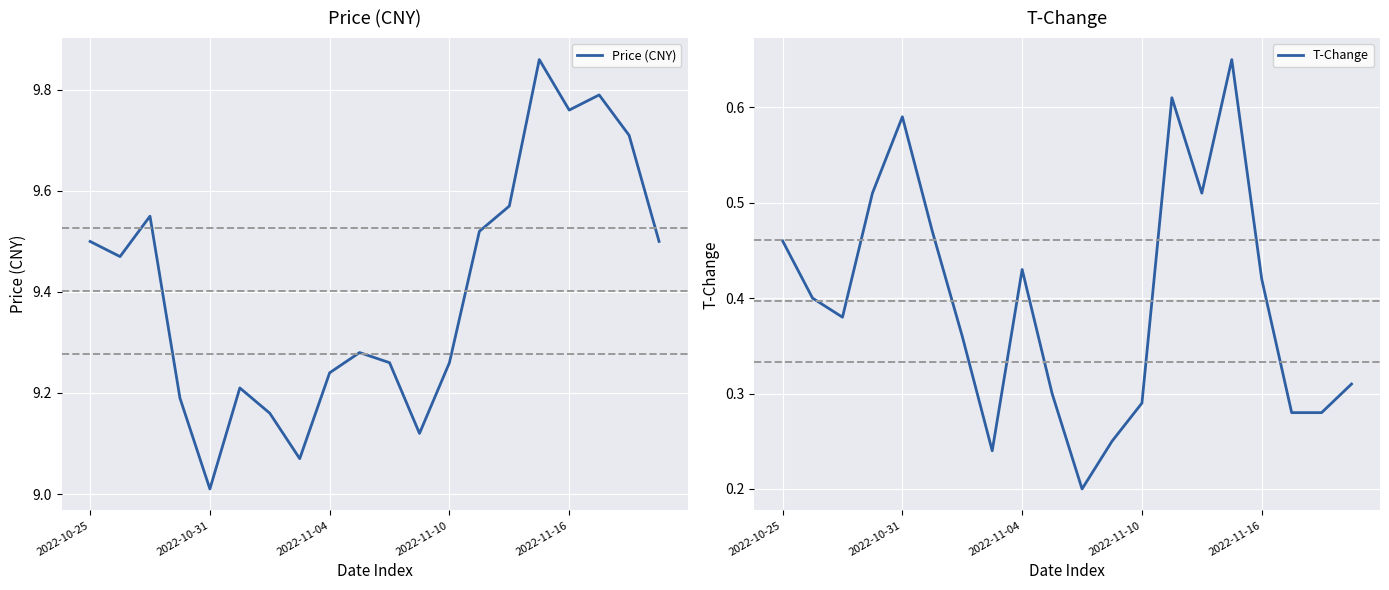

True or false: Price (CNY) and T-Change intersect in this chart.

False